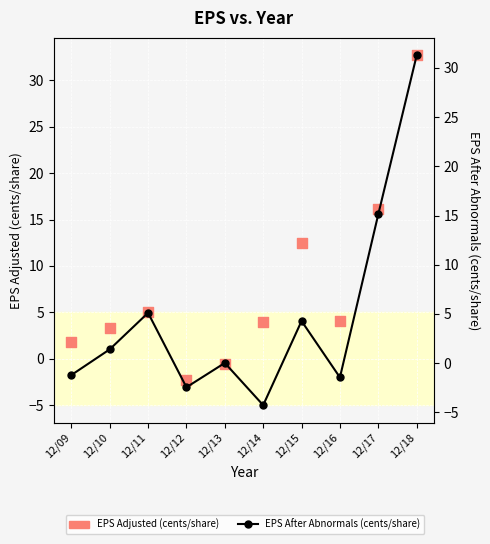

At which category is the sum across all series the highest?

12/18